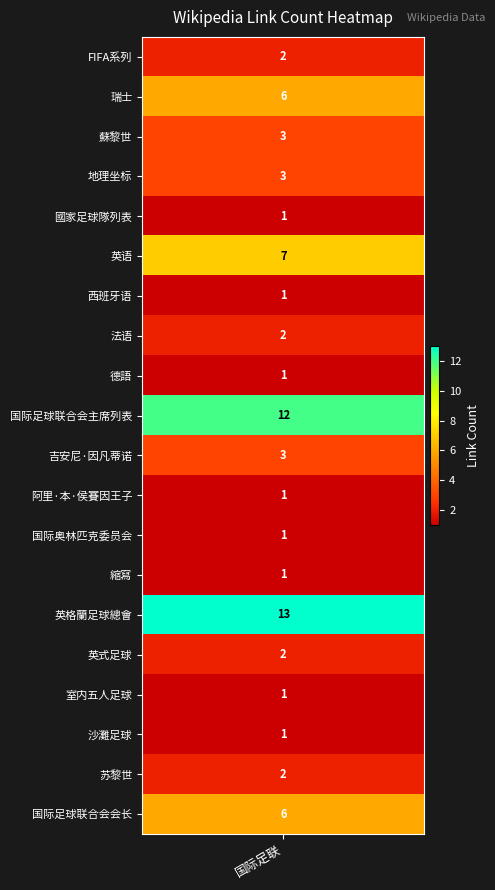

What is the smallest value displayed?

1